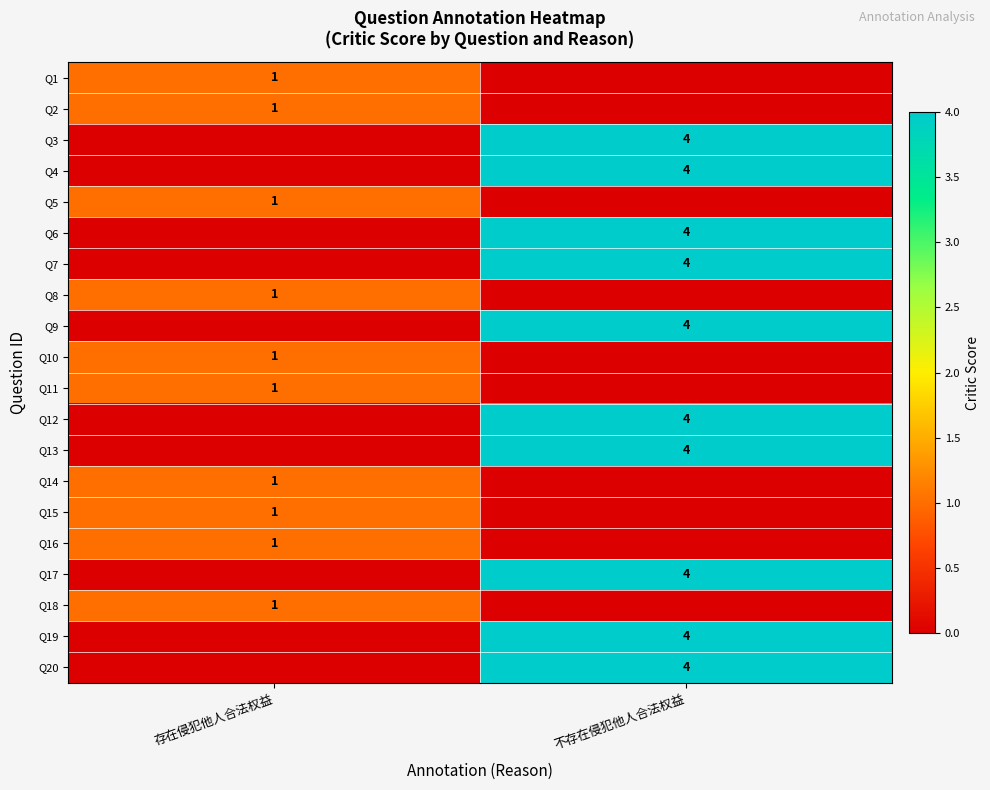

True or false: Q5 has a value of 0 at 存在侵犯他人合法权益.

False